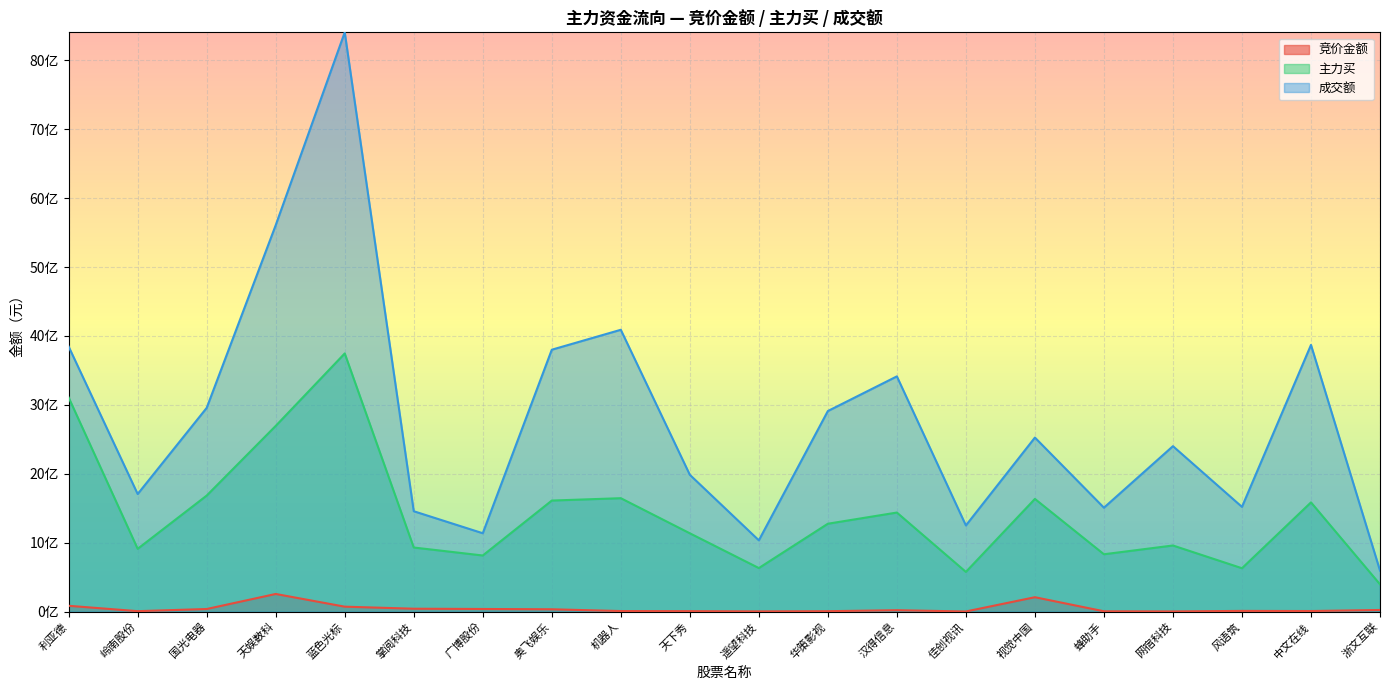

What position from the left is 中文在线?

19